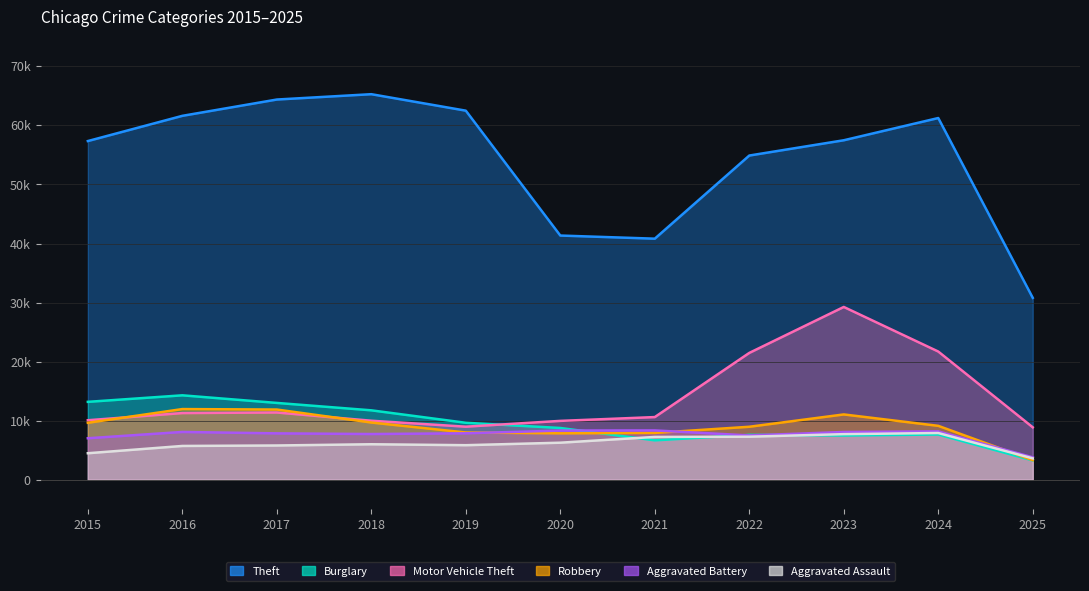

What are all the series names shown in the legend?

Theft, Burglary, Motor Vehicle Theft, Robbery, Aggravated Battery, Aggravated Assault